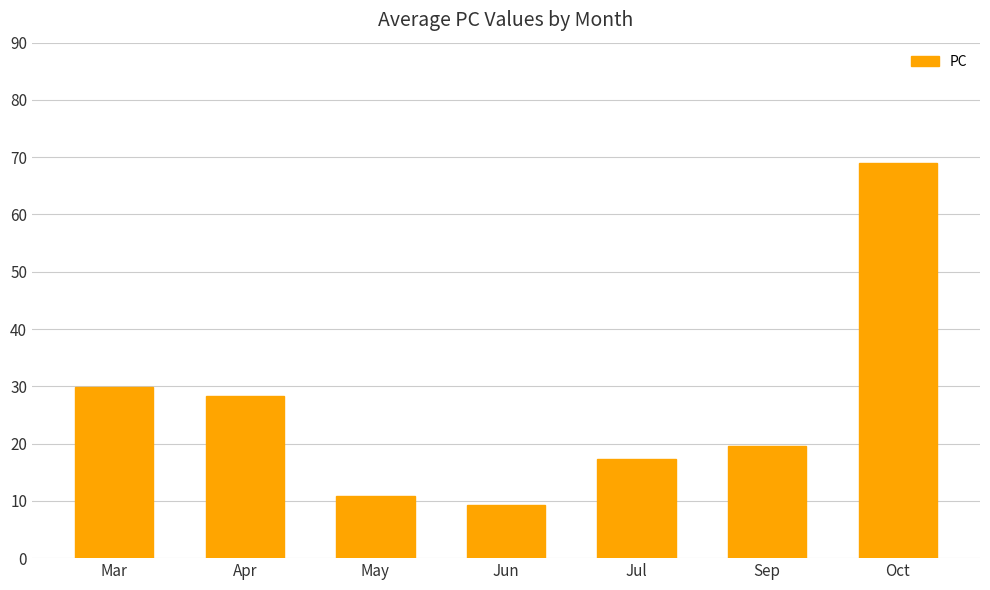

How many data points are less than 19?

3